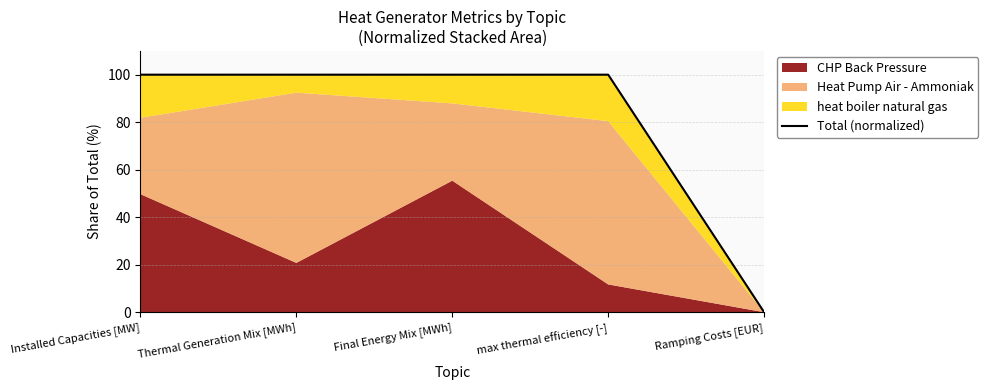

How many lines are shown in the chart?

1